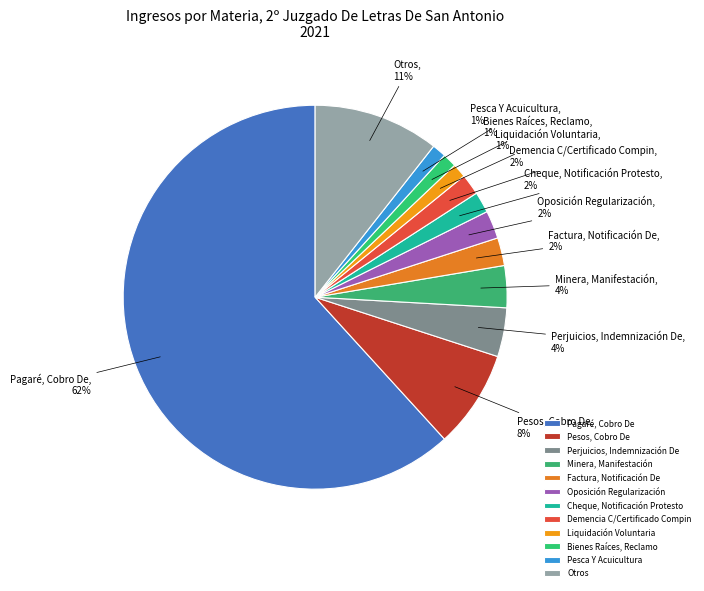

Is there any slice that represents more than half of the pie?

Yes